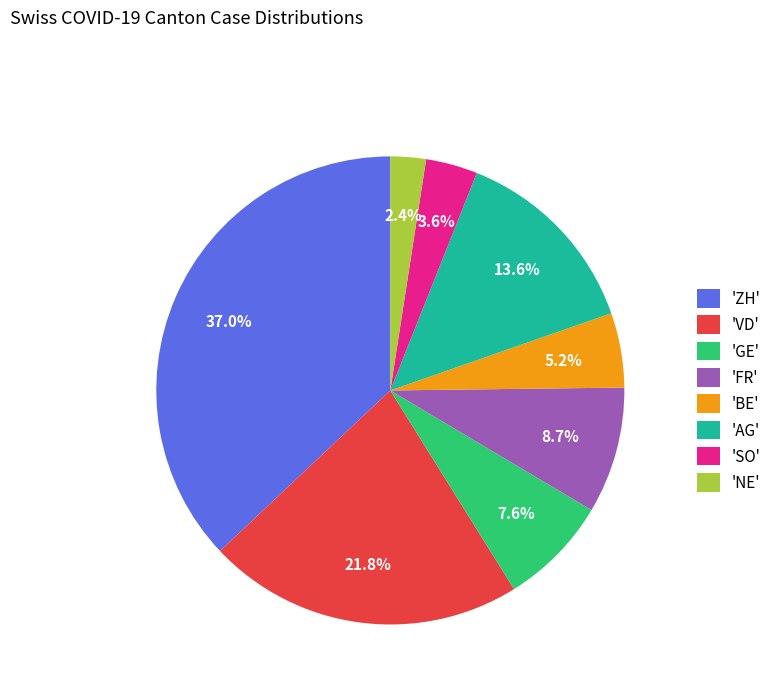

What portion of the pie excludes 'NE'?

97.6%